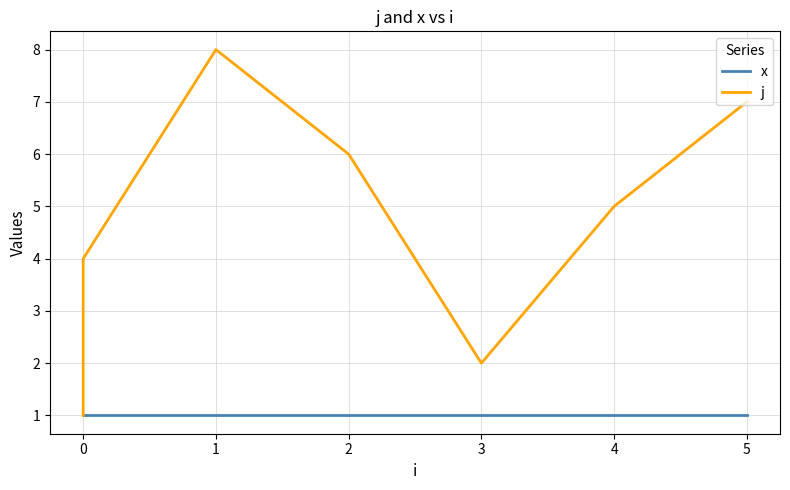

Which series has the largest range (max minus min)?

j